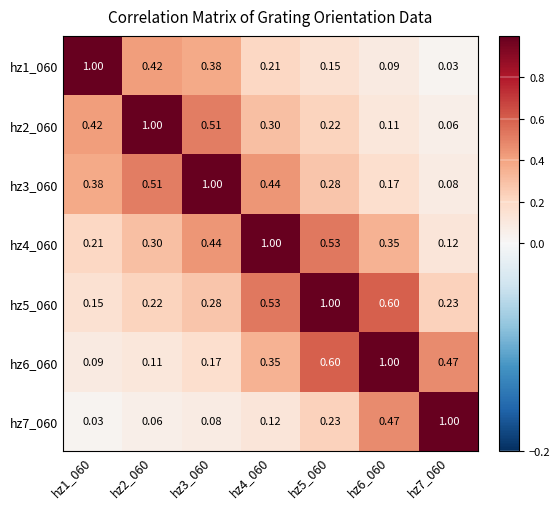

Is the value of hz5_060 at hz6_060 greater than the value of hz3_060 at hz6_060?

Yes